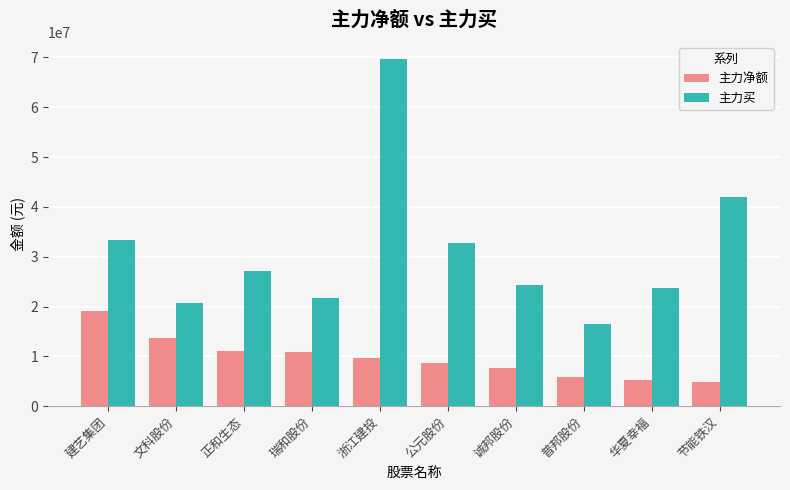

Rank the series at 公元股份 from highest to lowest value.

主力买, 主力净额